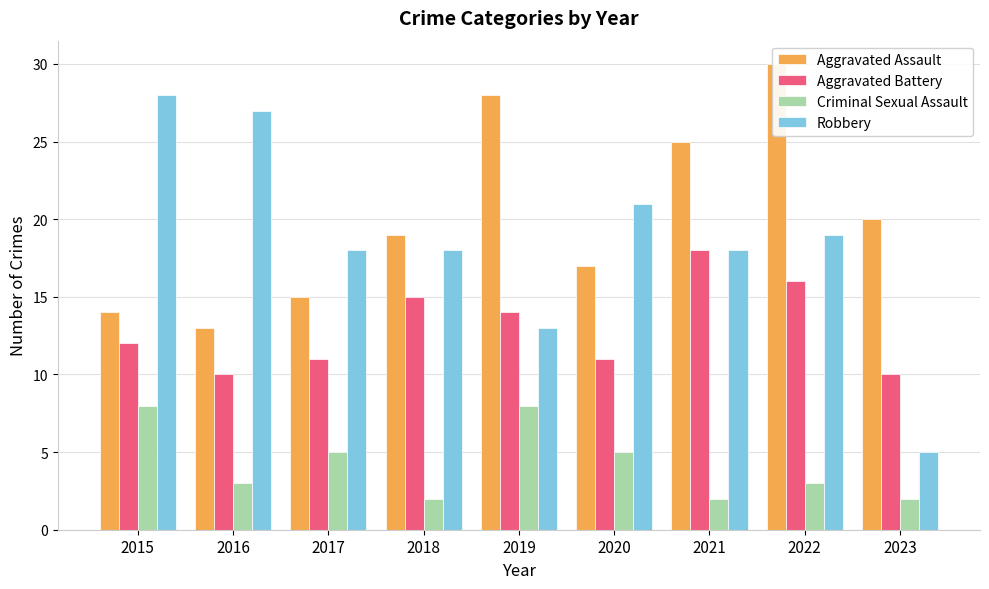

At how many categories does at least one series exceed 17?

9